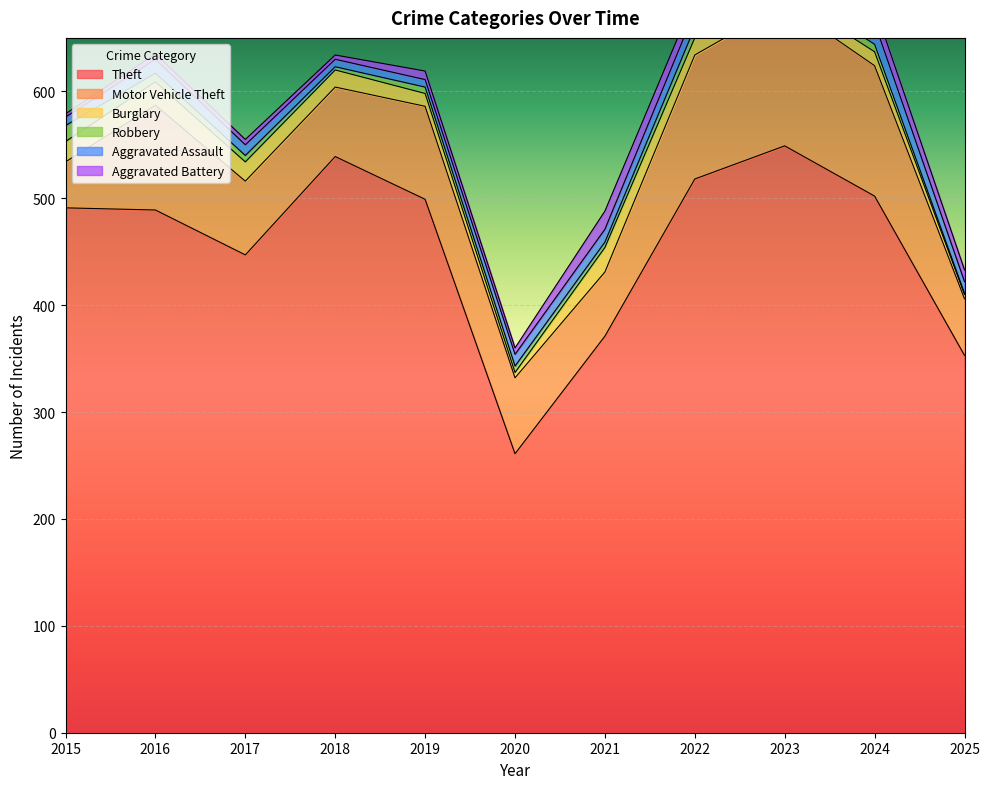

After their last crossing, which series has the higher values: Aggravated Battery or Robbery?

Aggravated Battery